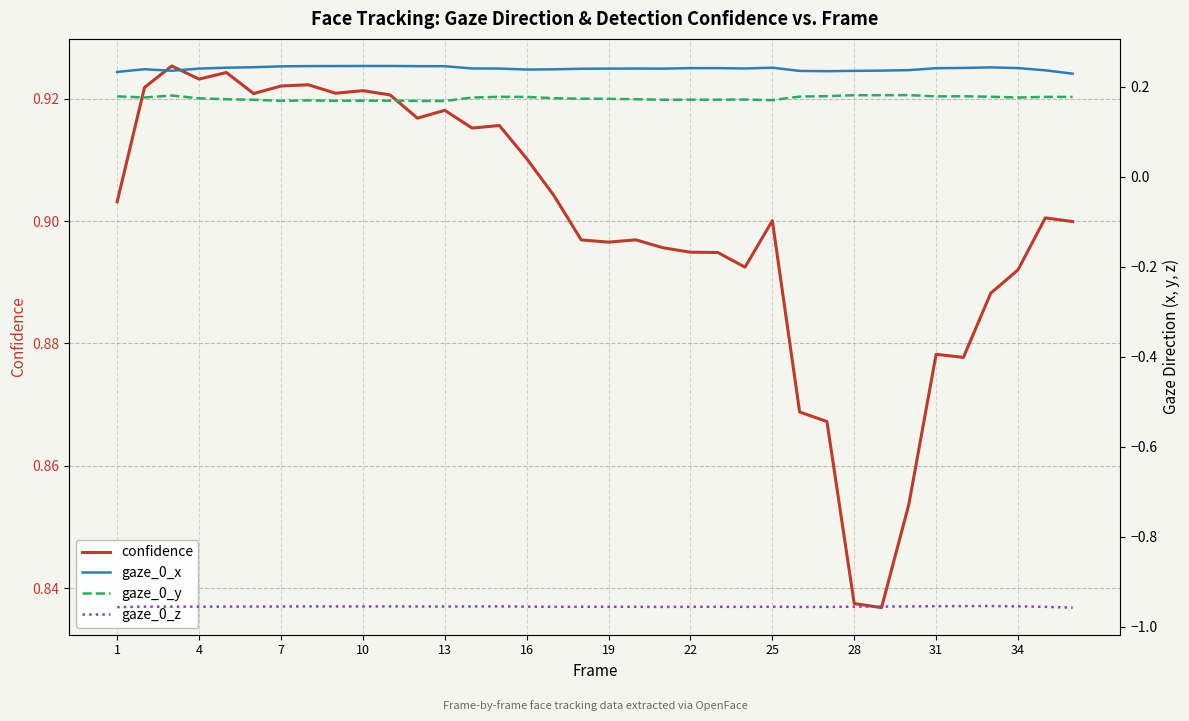

True or false: gaze_0_z and gaze_0_y intersect in this chart.

False